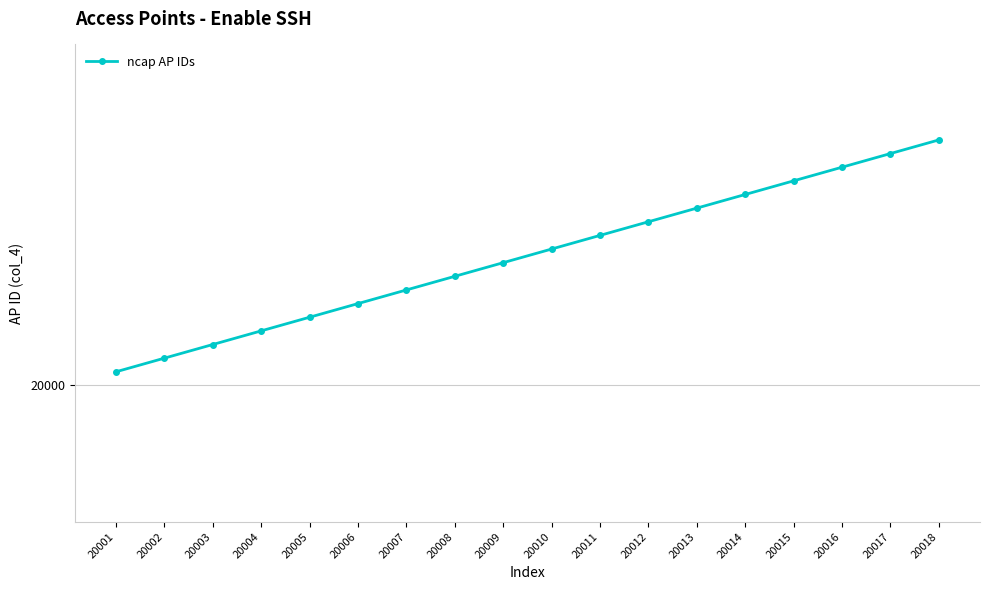

Is this an area chart (filled region under the line)?

No